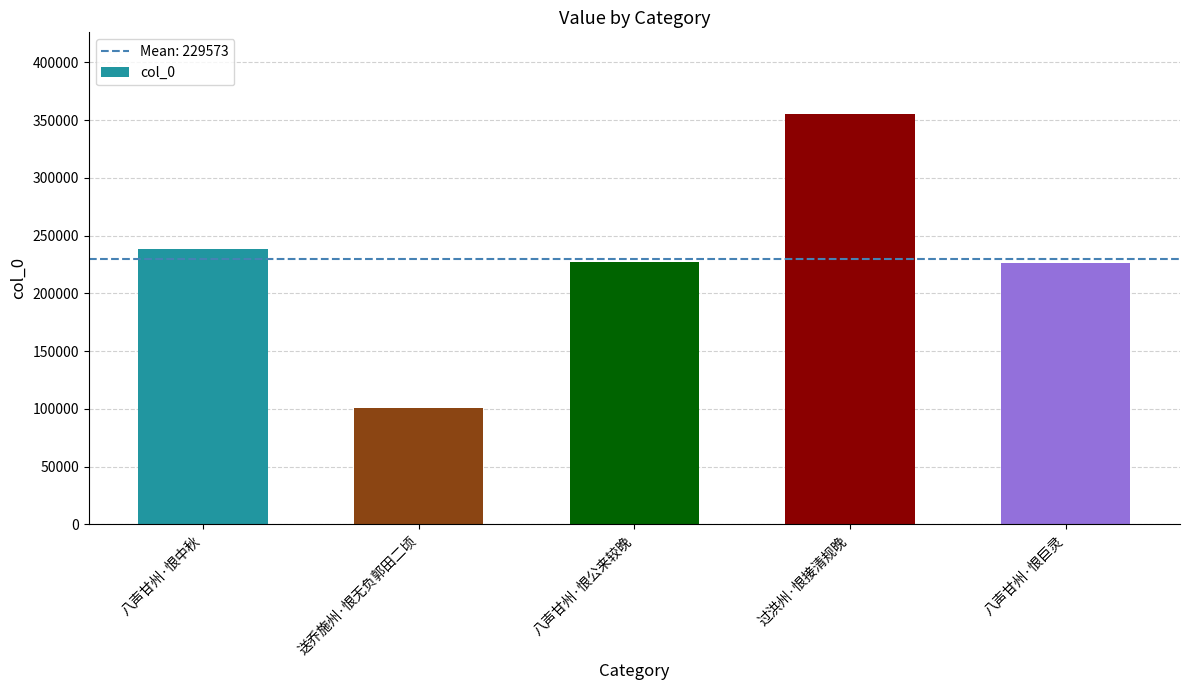

Which has a higher value, 送乔施州·恨无负郭田二顷 or 八声甘州·恨巨灵?

八声甘州·恨巨灵